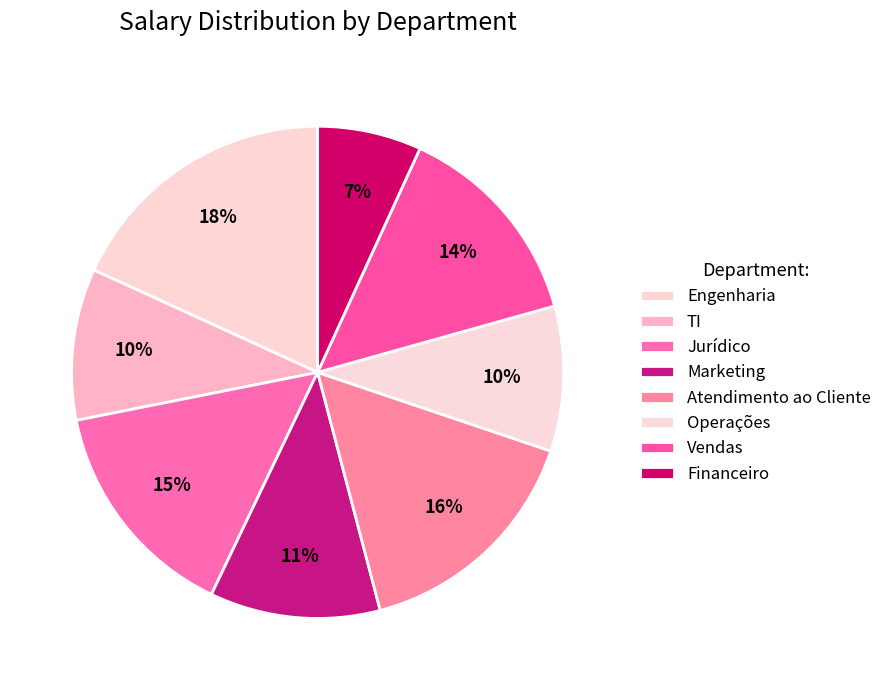

True or false: Marketing accounts for 20% of the total.

False